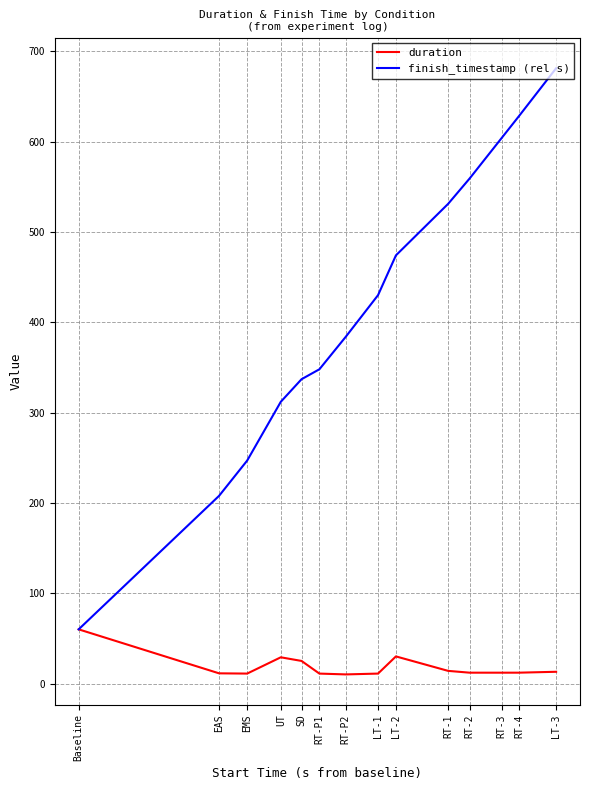

How many values in the duration series exceed 12?

9